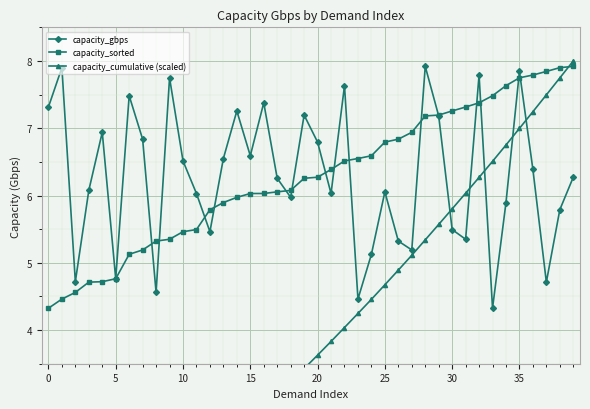

What is the total value across all series at 22?

18.2